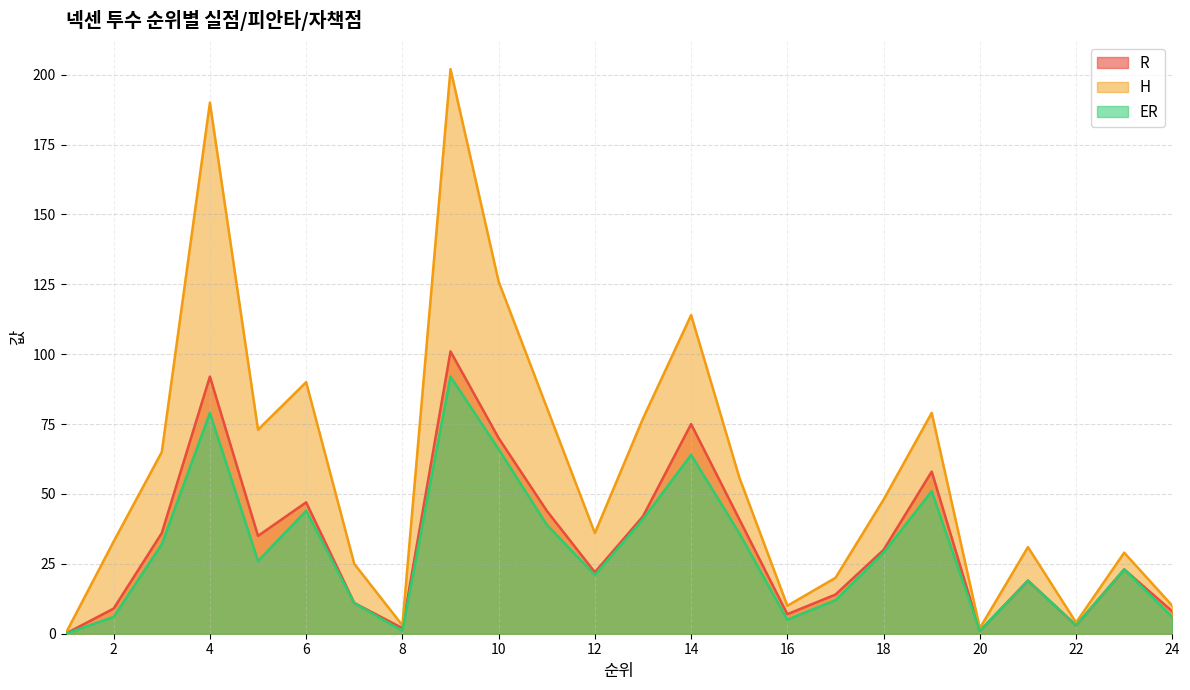

How many lines are shown in the chart?

3